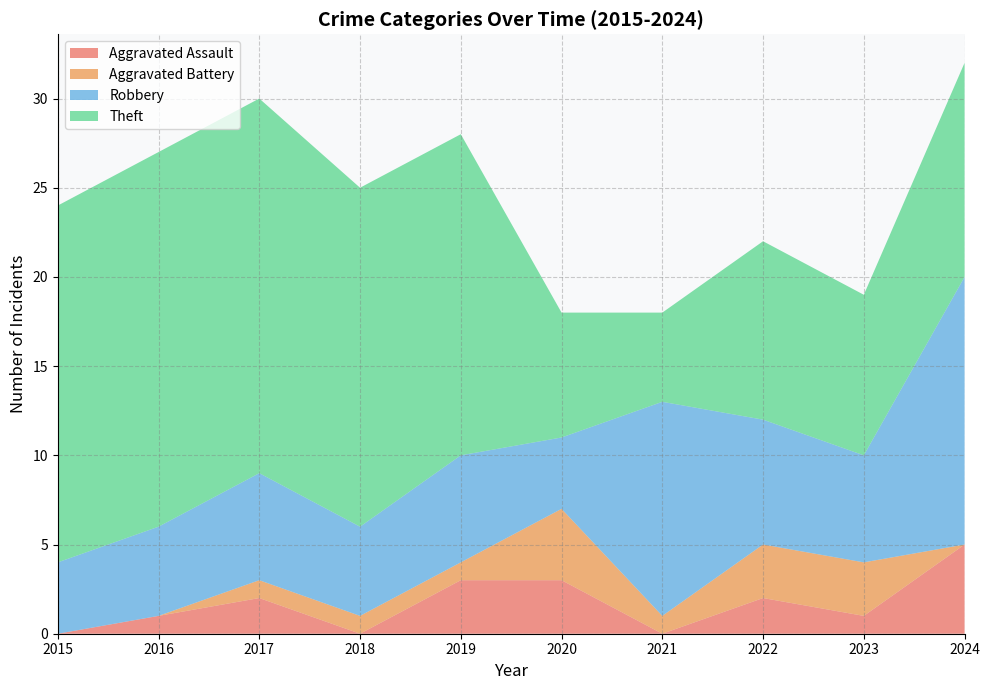

Reading left to right, list all the values displayed in this chart.

Aggravated Assault: 2015=0	2016=1	2017=2	2018=0	2019=3	2020=3	2021=0	2022=2	2023=1	2024=5
Aggravated Battery: 2015=0	2016=0	2017=1	2018=1	2019=1	2020=4	2021=1	2022=3	2023=3	2024=0
Robbery: 2015=4	2016=5	2017=6	2018=5	2019=6	2020=4	2021=12	2022=7	2023=6	2024=15
Theft: 2015=20	2016=21	2017=21	2018=19	2019=18	2020=7	2021=5	2022=10	2023=9	2024=12